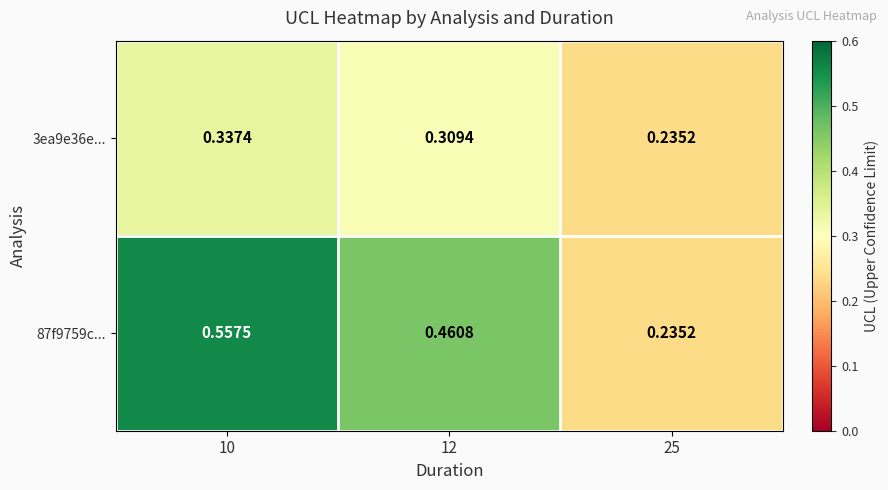

Rank the series by their maximum value, from lowest to highest.

3ea9e36e..., 87f9759c...